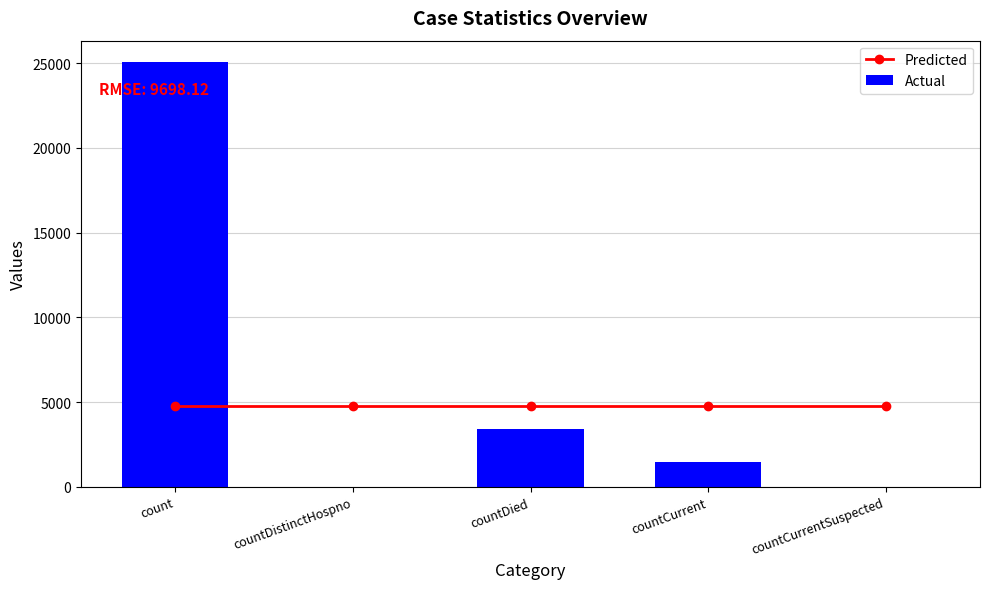

Reading right to left, transcribe all the data shown in this chart.

Predicted: countCurrentSuspected=4786.6	countCurrent=4786.6	countDied=4786.6	countDistinctHospno=4786.6	count=4786.6
Actual: countCurrentSuspected=0.0	countCurrent=1460.0	countDied=3386.0	countDistinctHospno=0.0	count=25070.0